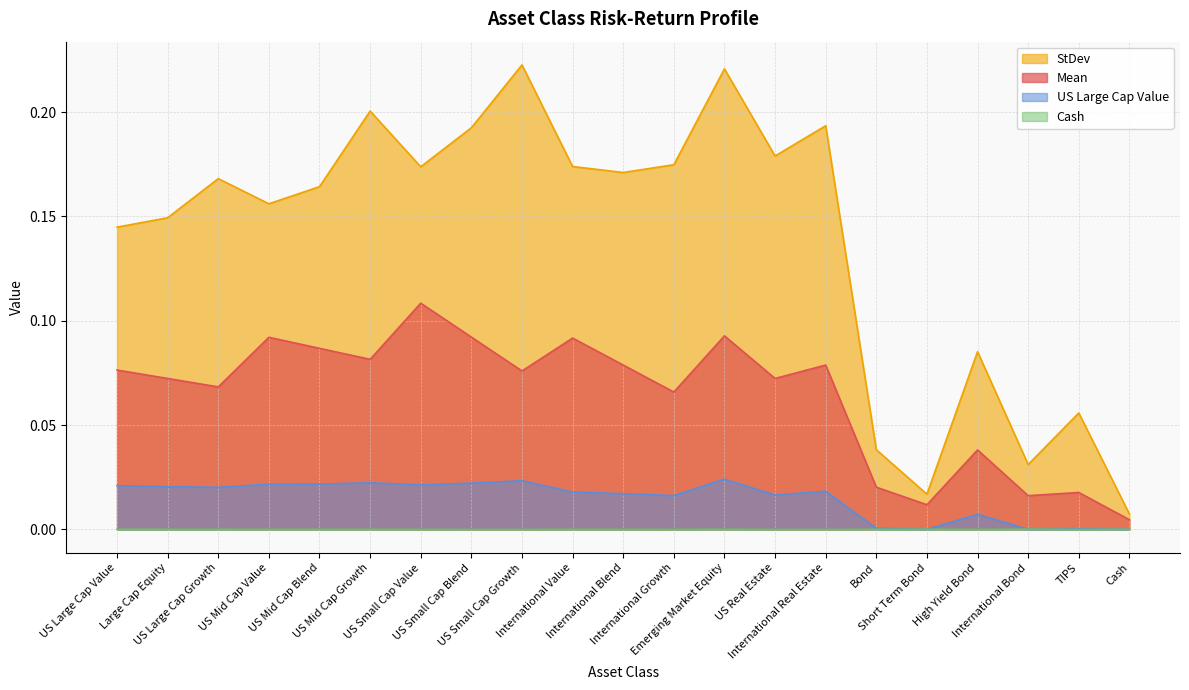

The value of StDev at US Mid Cap Value is 0.1. True or false?

False